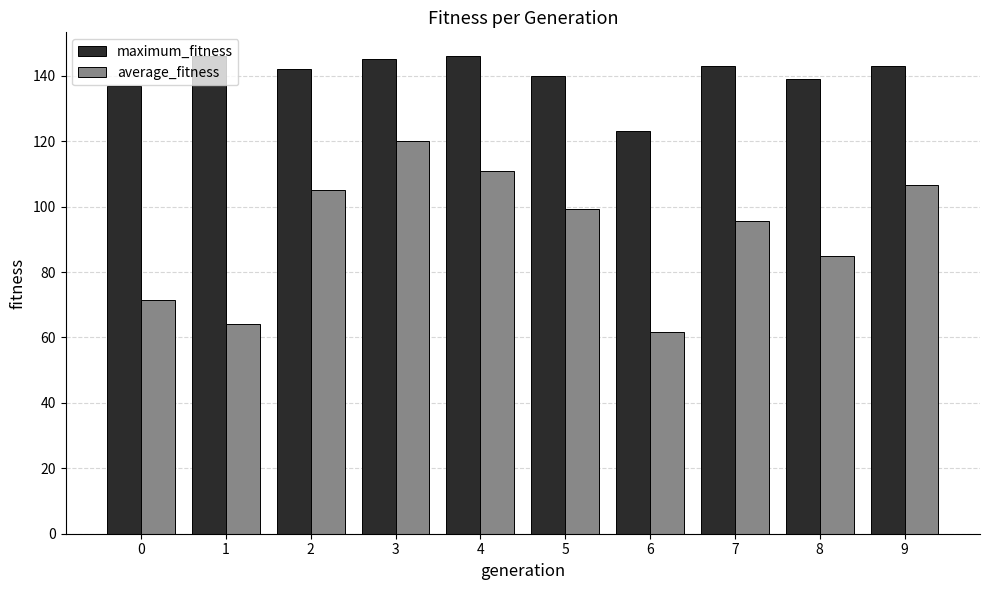

At which category does the chart reach its minimum across all series?

6